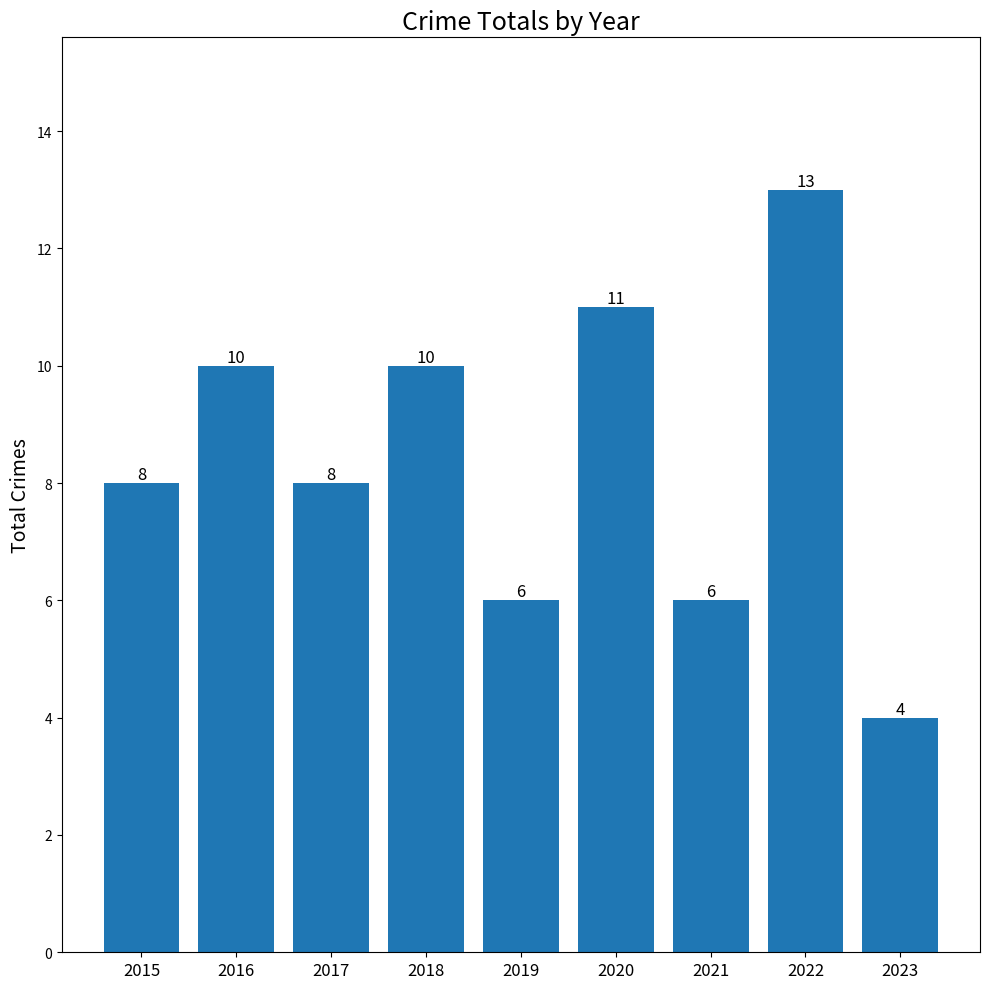

True or false: the data shows 13 at 2017.

False